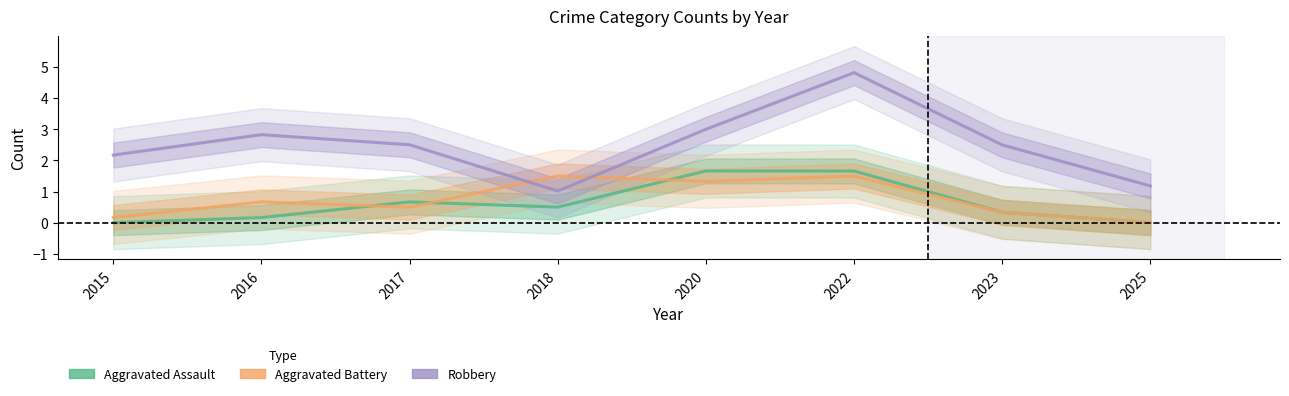

List the series in order of their peak value, lowest first.

Aggravated Battery, Aggravated Assault, Robbery